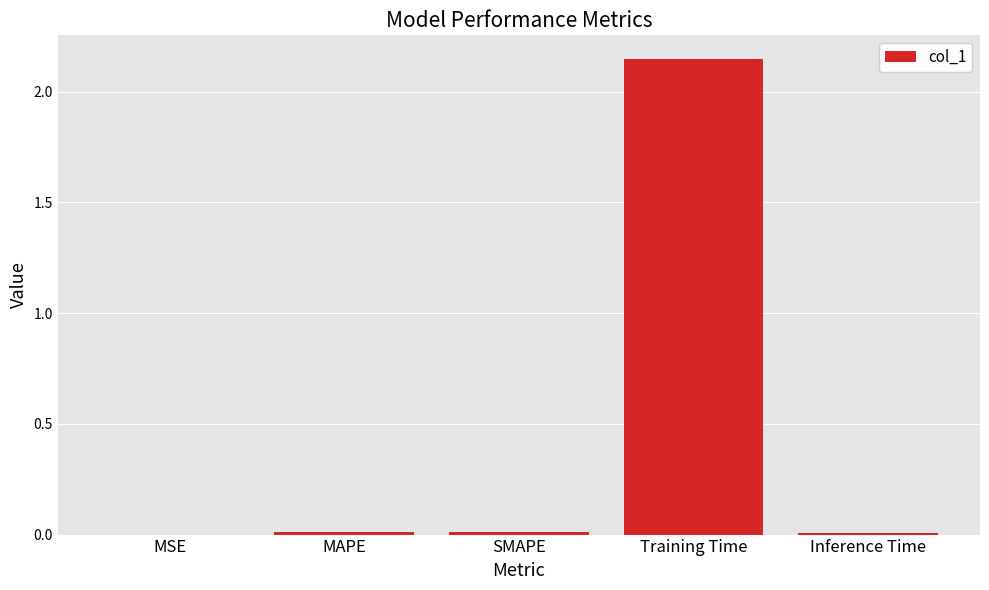

The value at MSE is 0.0. True or false?

True